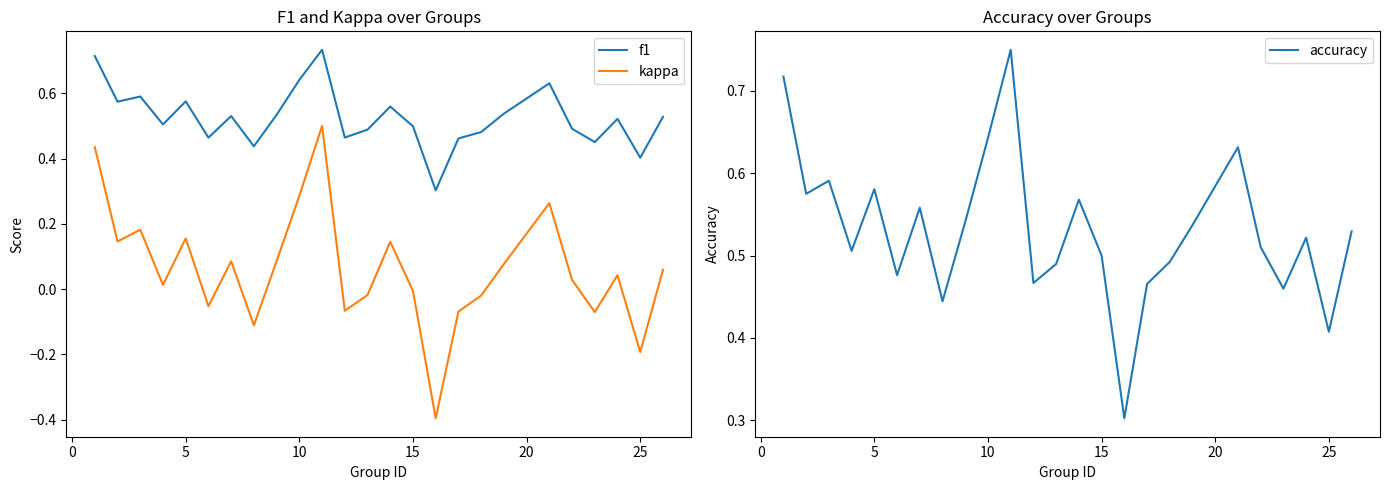

What is the lowest value of the kappa series?

-0.4